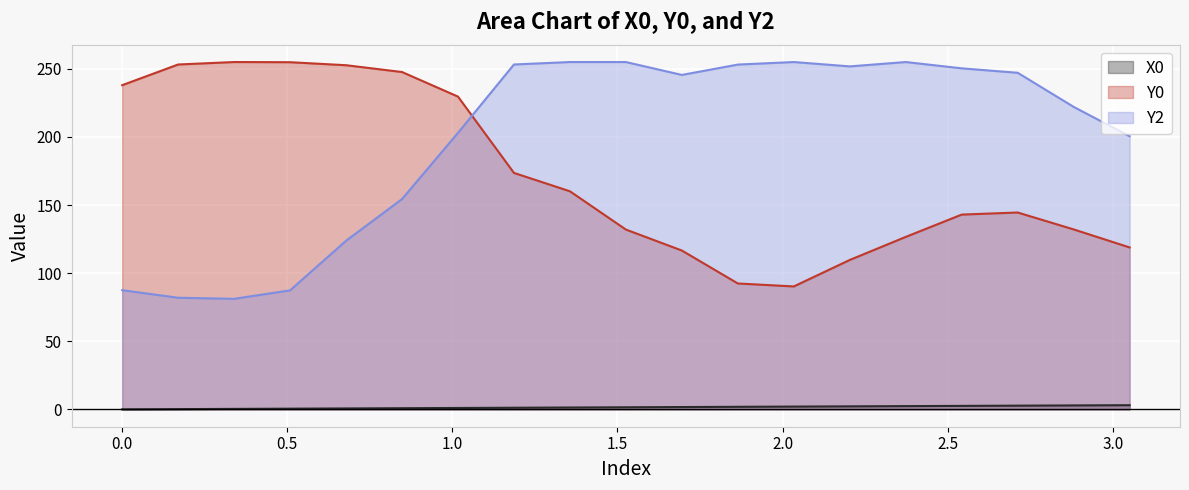

True or false: X0 has a value of 1.0 at 1.01695.

True